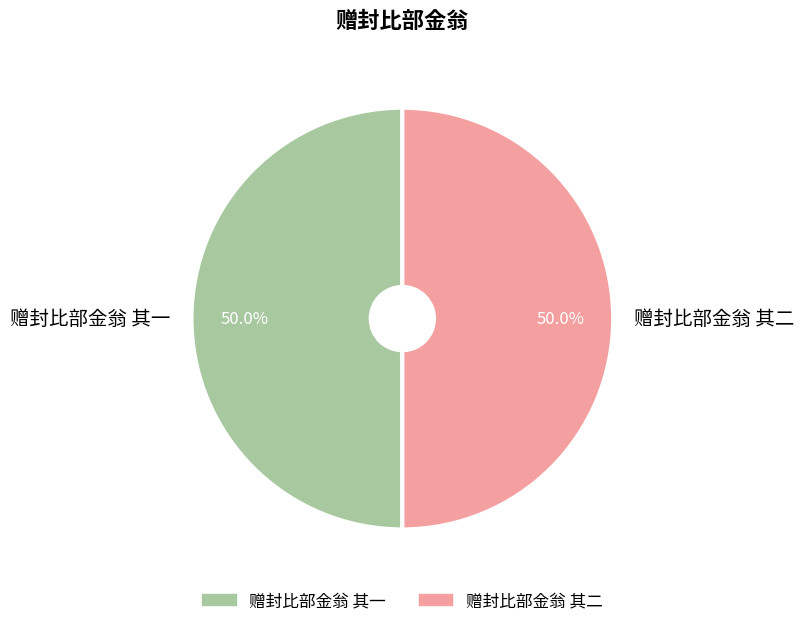

Is it true that 赠封比部金翁 其一 is 50% of the pie?

True